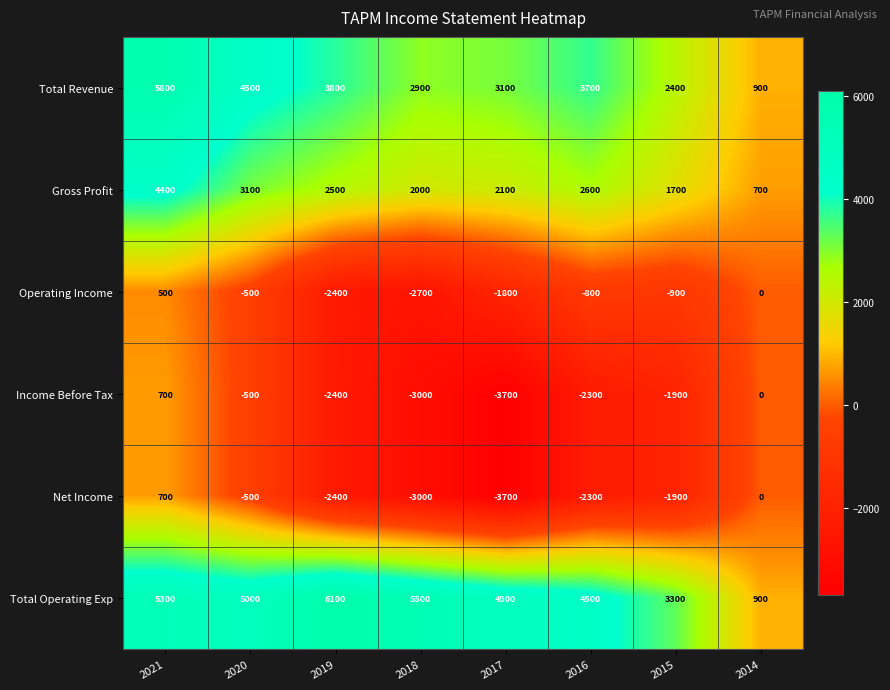

What is the spread (max minus min) of values at 2014?

900